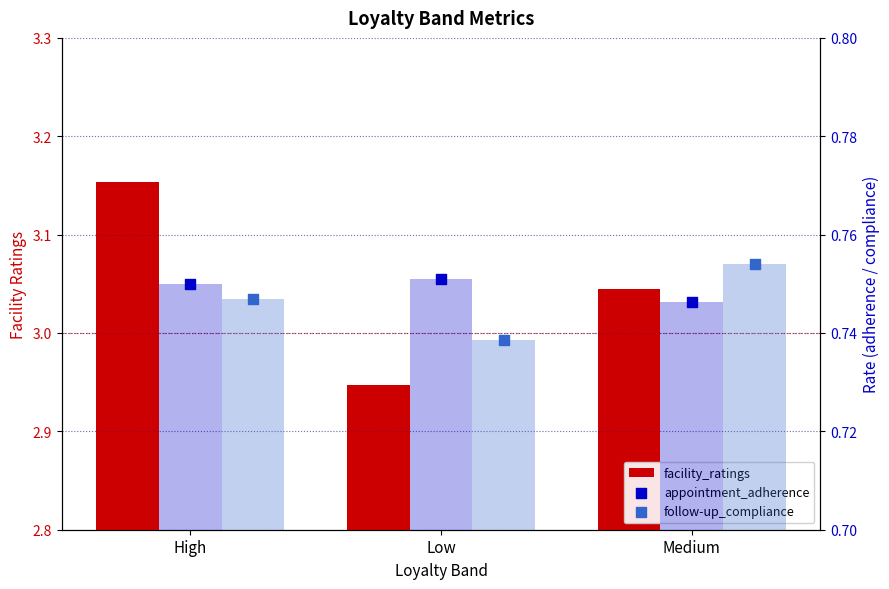

Which series contains the highest Y value?

facility_ratings